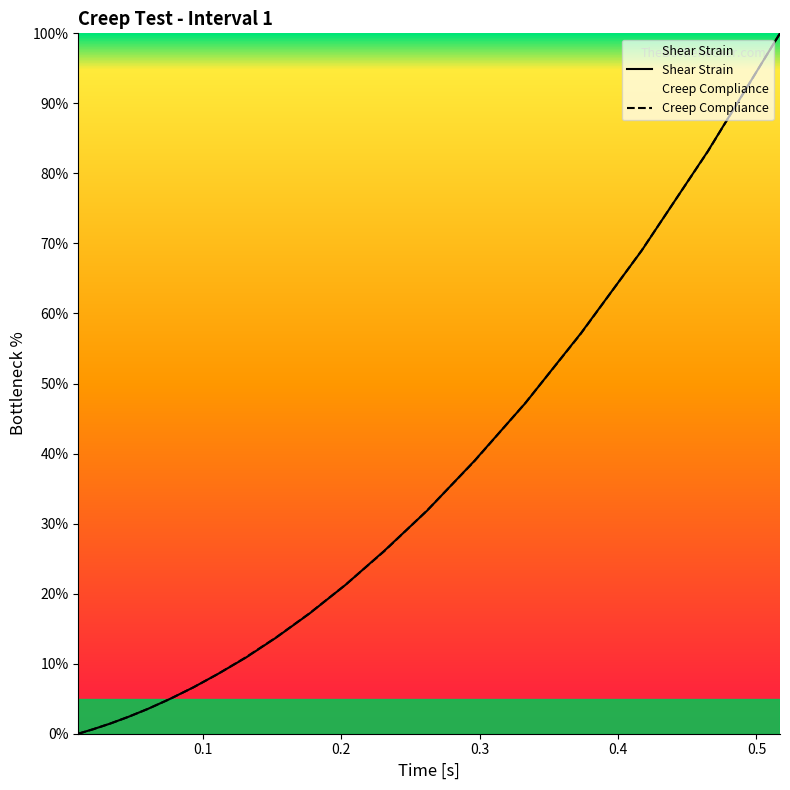

How many positive values does the Creep Compliance series have?

19